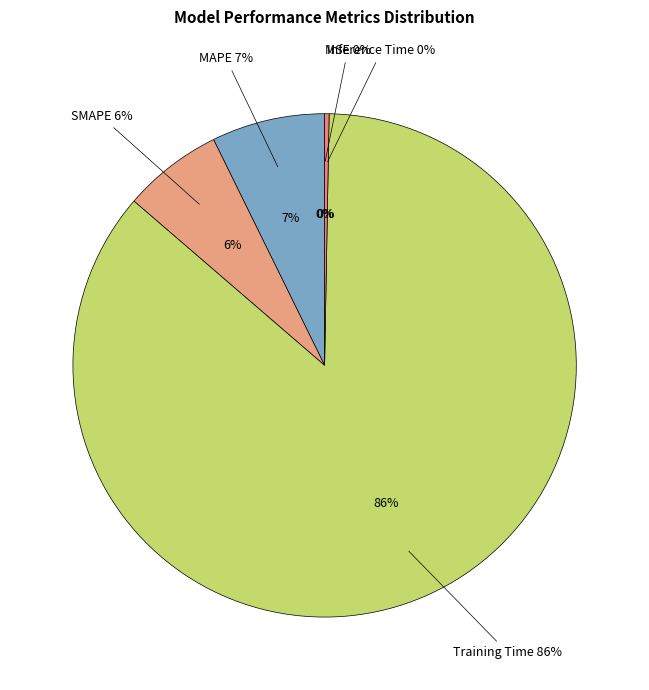

To the nearest percent, what is the average slice percentage?

20%